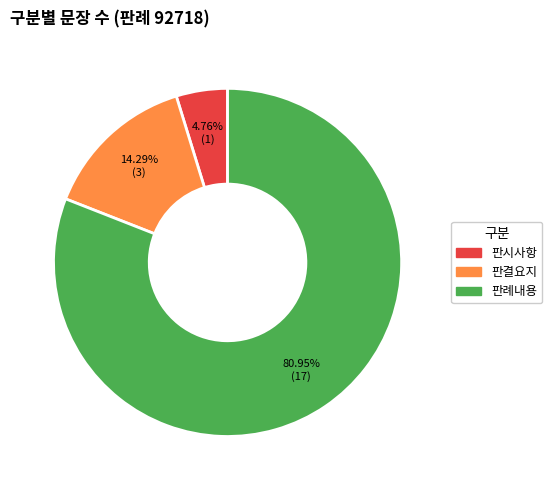

Does any single category account for the majority?

Yes